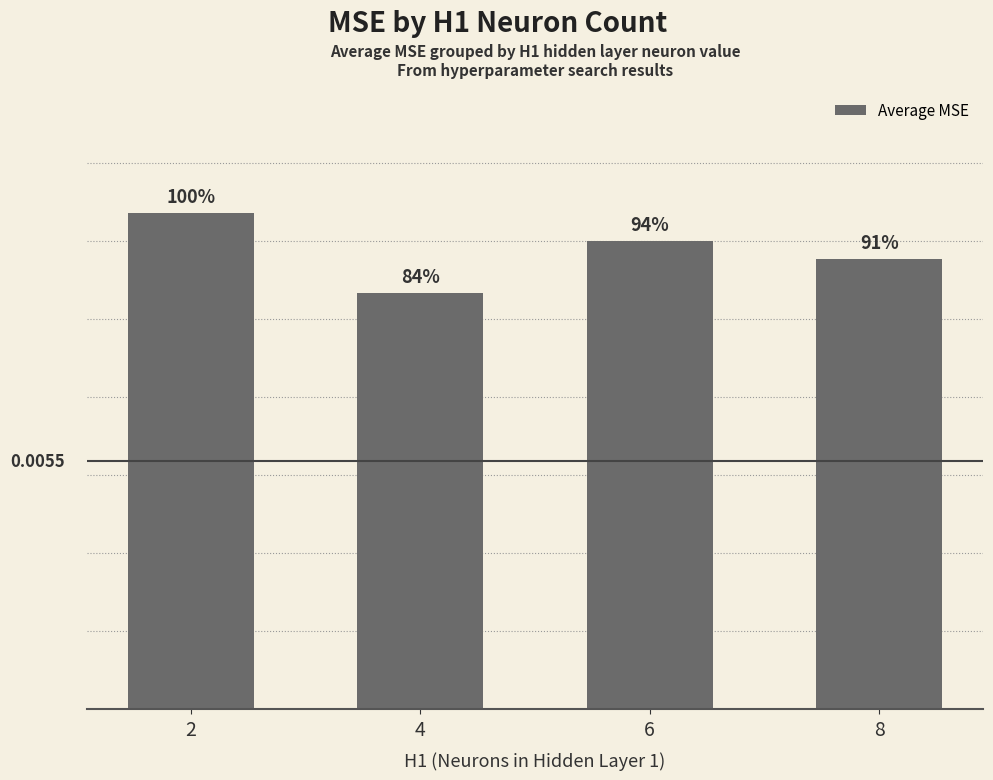

Does the chart contain any negative values?

No